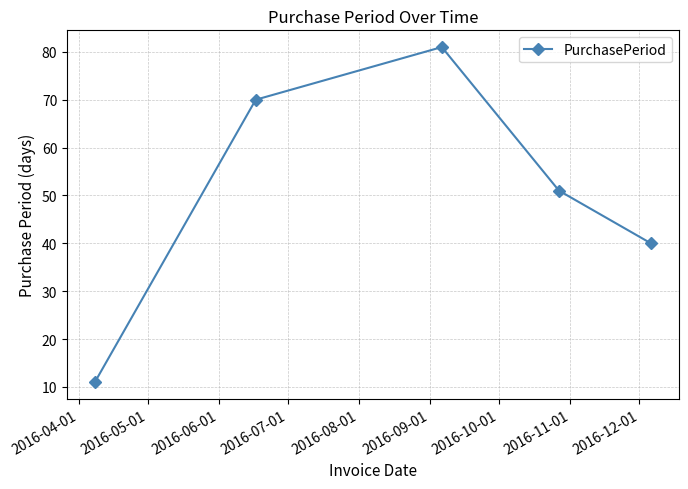

What is the greatest value displayed?

81